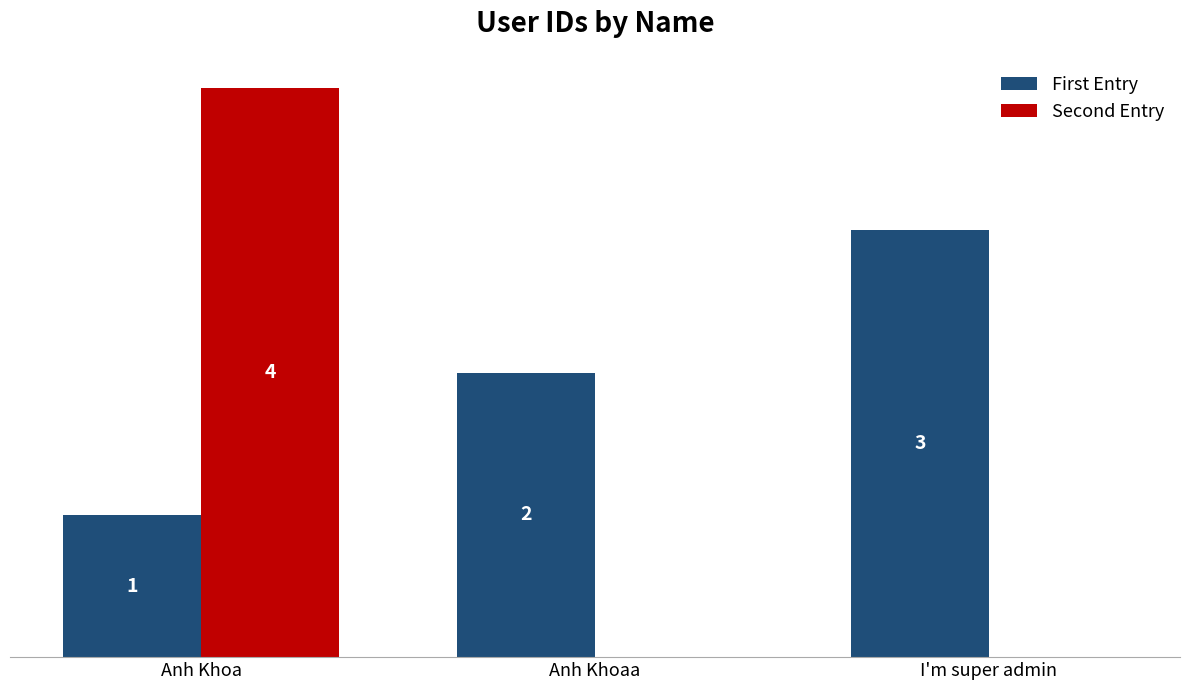

Between Anh Khoa and I'm super admin, which series saw the biggest shift?

Second Entry